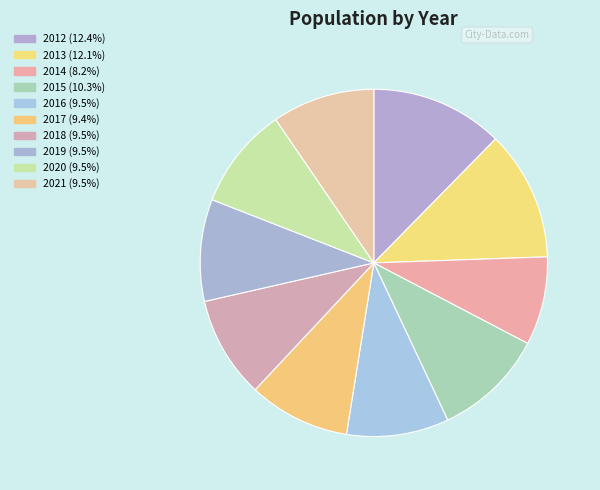

What is the largest slice in the pie chart?

2012